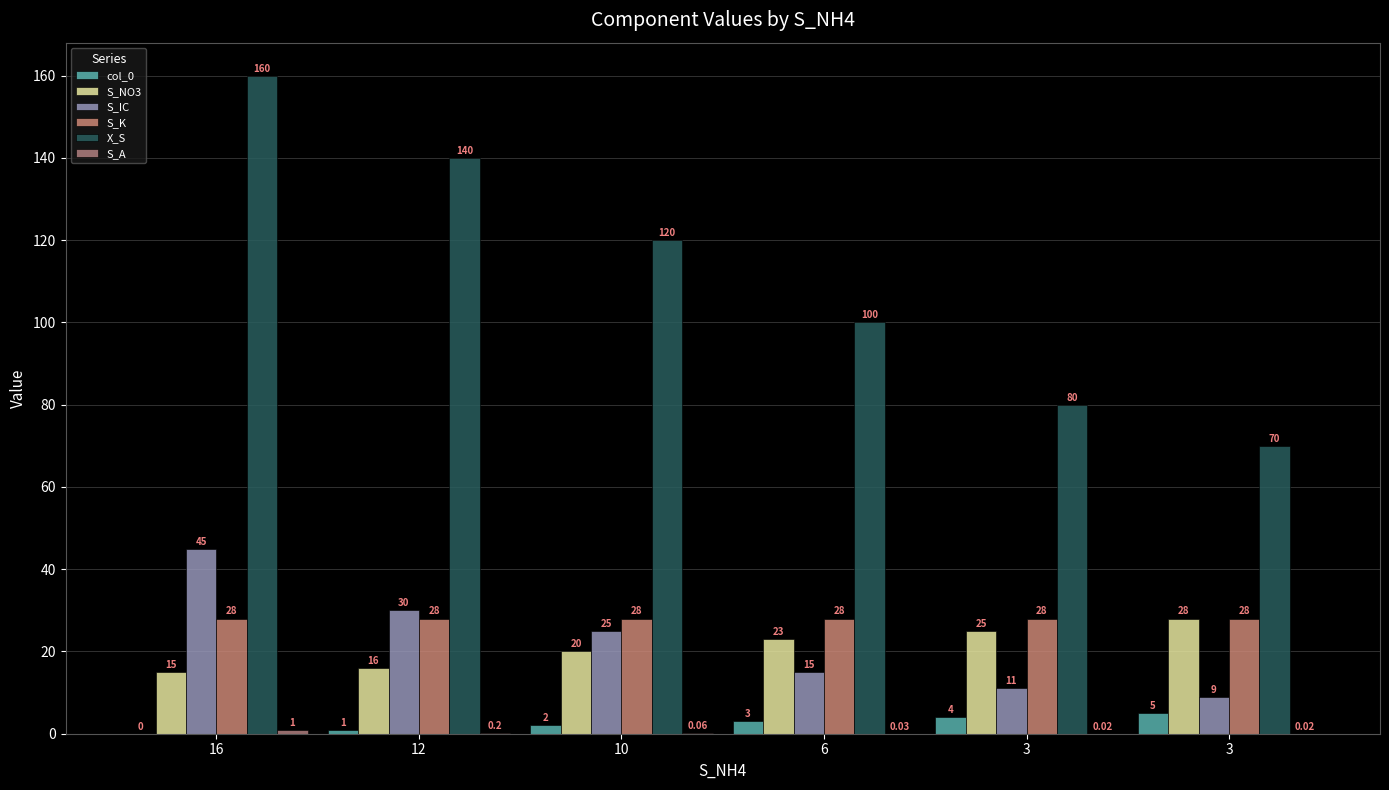

Which series has the widest spread of values?

X_S